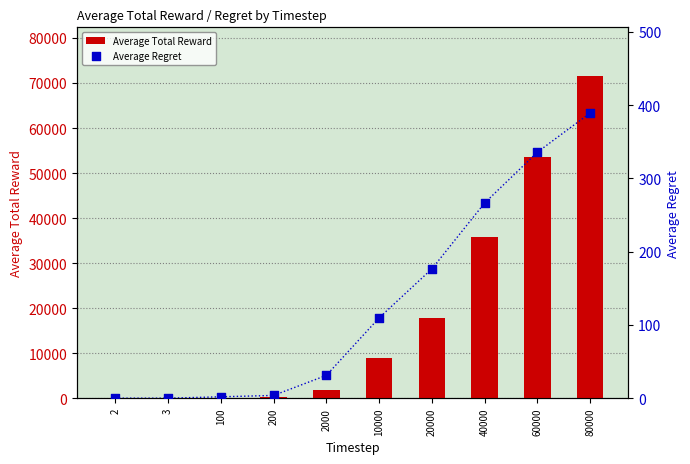

What is the total value across all series at 40000?

36009.9